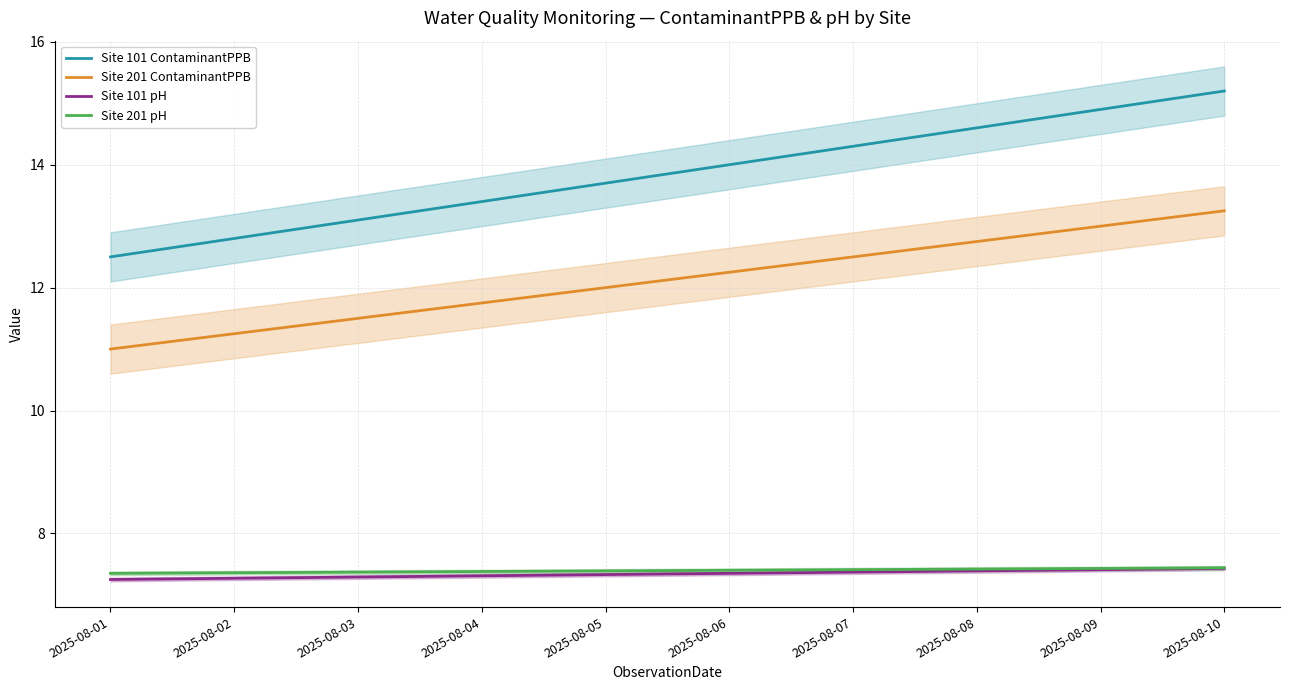

How many lines are shown in the chart?

4